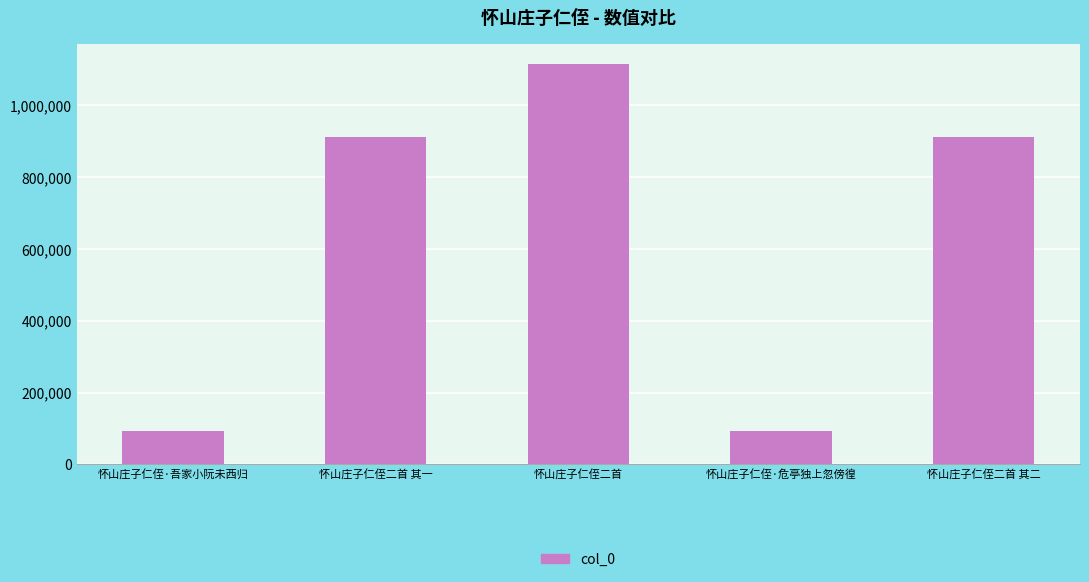

What is the smallest value displayed?

92950